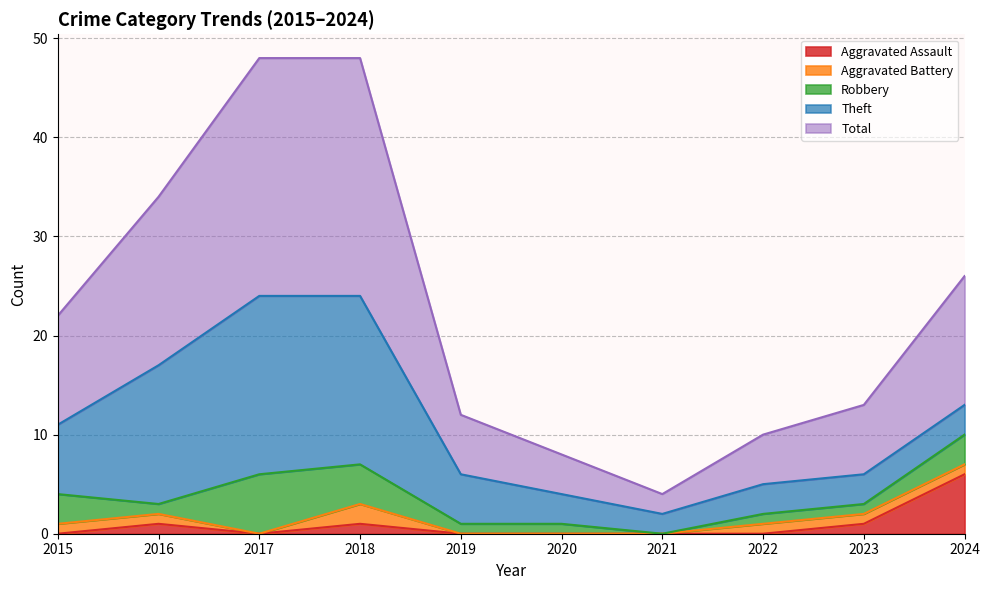

How many positive values does the Aggravated Assault series have?

4